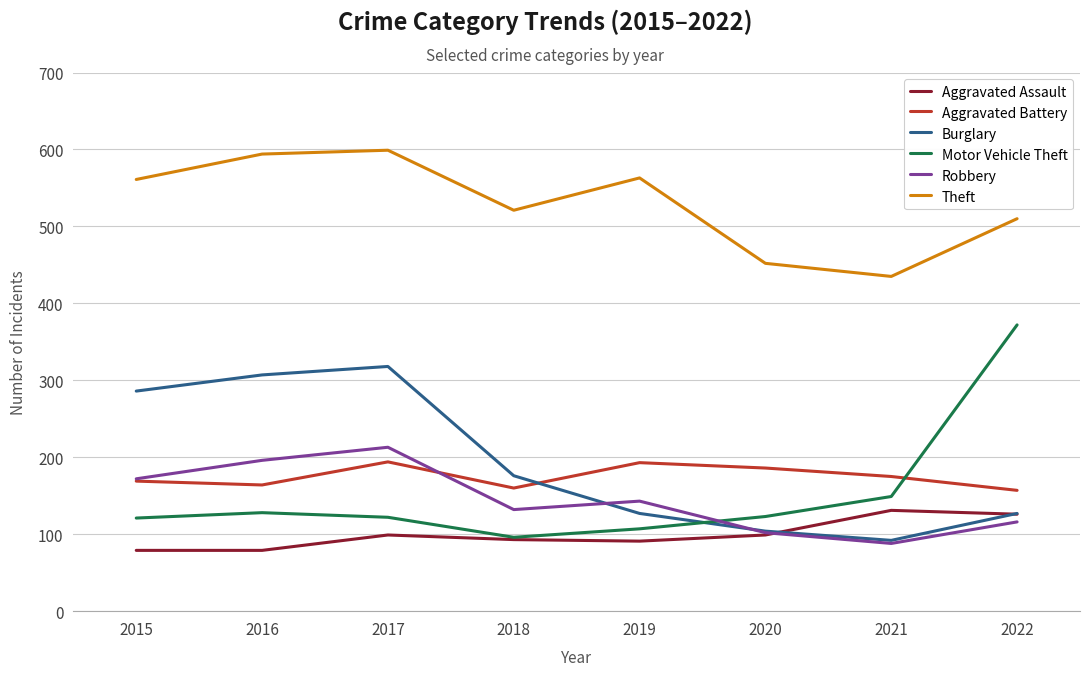

Count the number of data series in this chart.

6